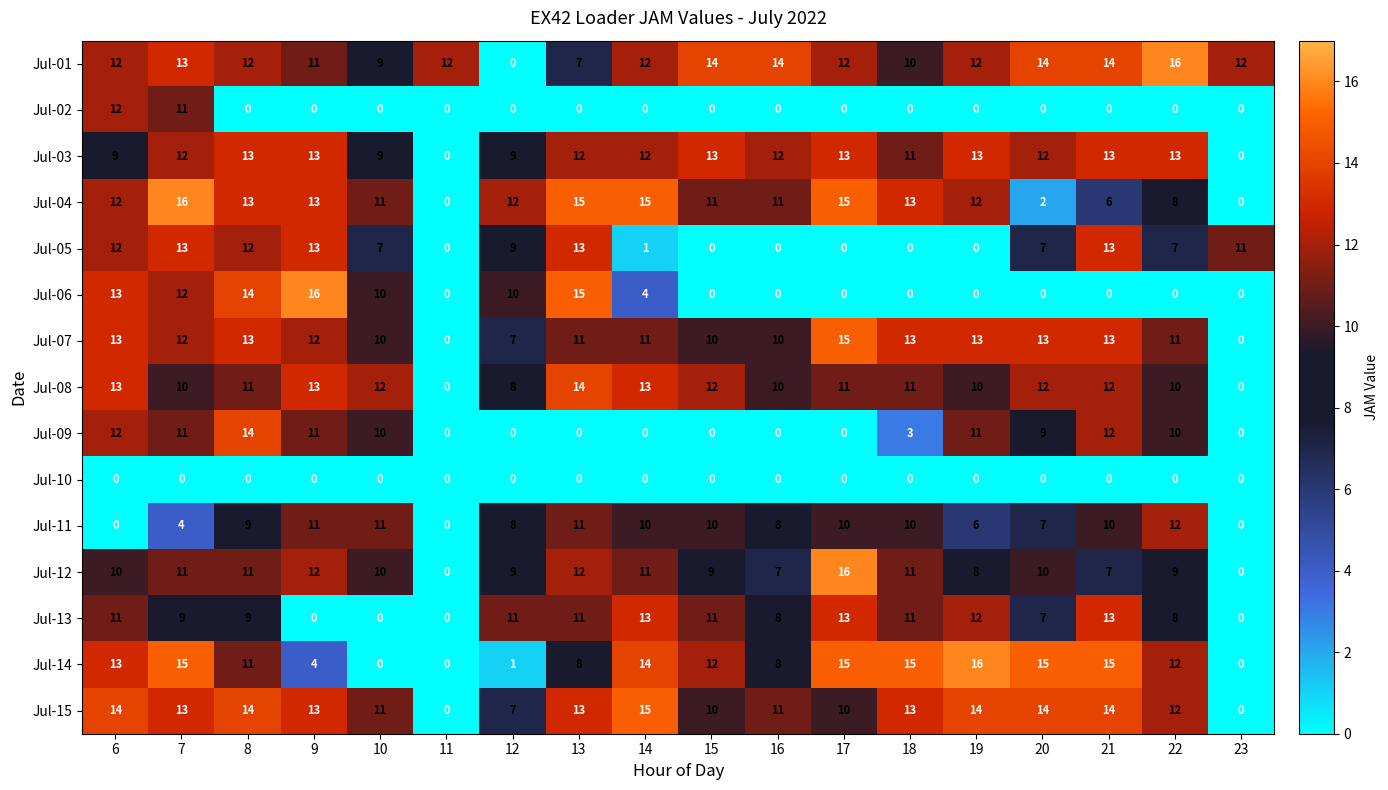

What is the difference between the highest and lowest values at 18?

15